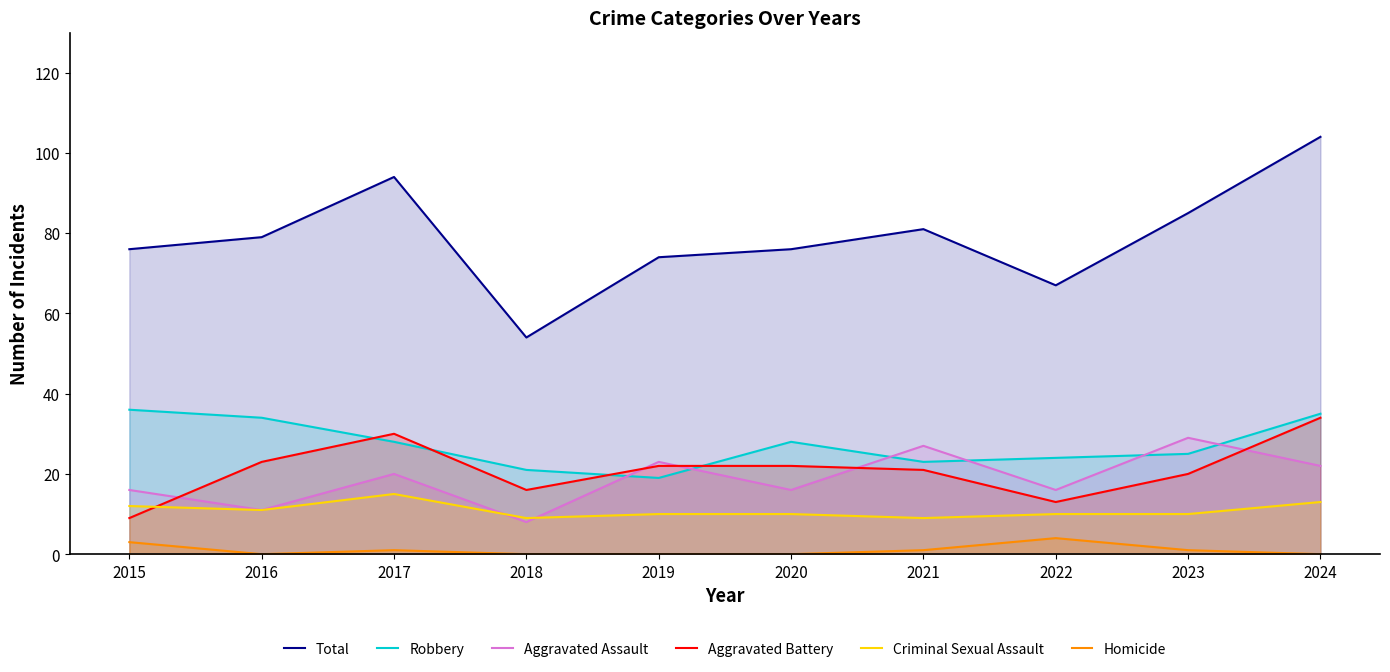

Reading right to left, what are all the values shown in this chart?

Total: 2024=104	2023=85	2022=67	2021=81	2020=76	2019=74	2018=54	2017=94	2016=79	2015=76
Robbery: 2024=35	2023=25	2022=24	2021=23	2020=28	2019=19	2018=21	2017=28	2016=34	2015=36
Aggravated Assault: 2024=22	2023=29	2022=16	2021=27	2020=16	2019=23	2018=8	2017=20	2016=11	2015=16
Aggravated Battery: 2024=34	2023=20	2022=13	2021=21	2020=22	2019=22	2018=16	2017=30	2016=23	2015=9
Criminal Sexual Assault: 2024=13	2023=10	2022=10	2021=9	2020=10	2019=10	2018=9	2017=15	2016=11	2015=12
Homicide: 2024=0	2023=1	2022=4	2021=1	2020=0	2019=0	2018=0	2017=1	2016=0	2015=3